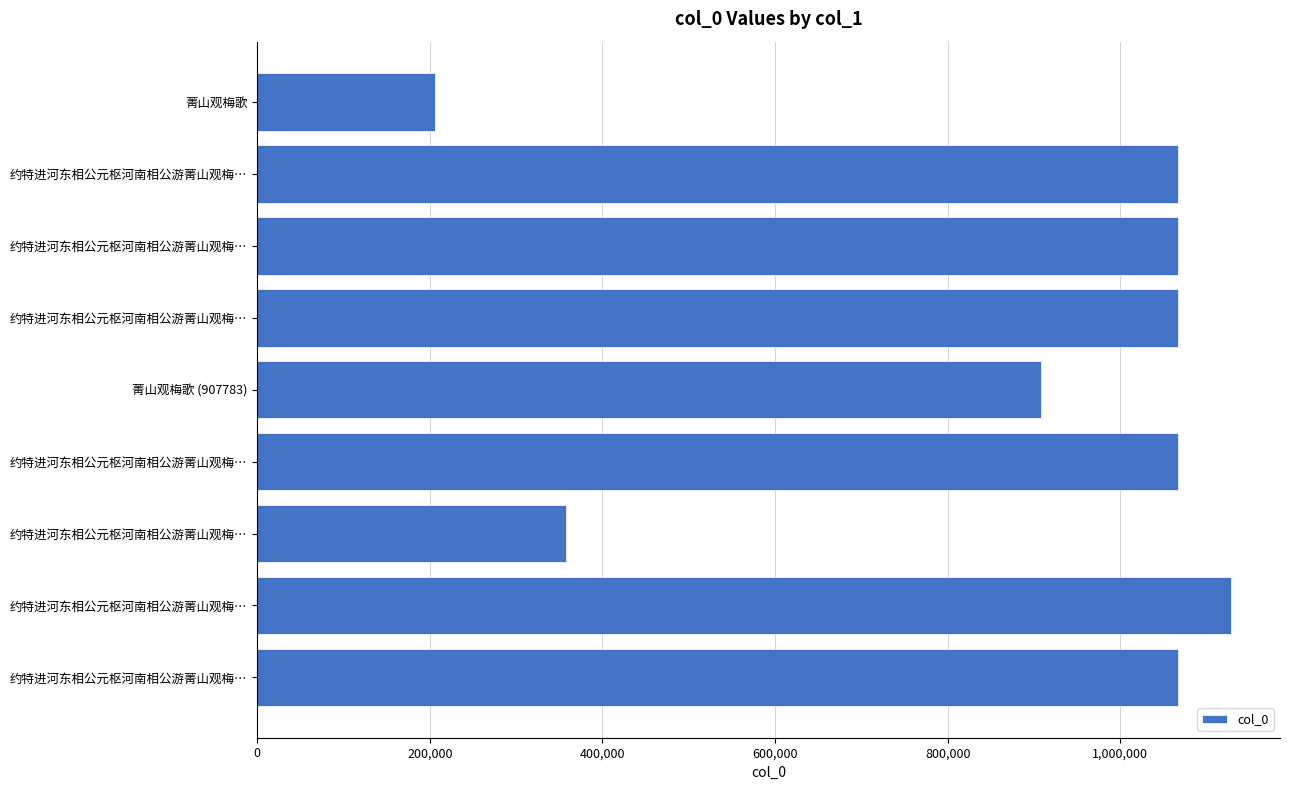

How many bars are there in total?

9